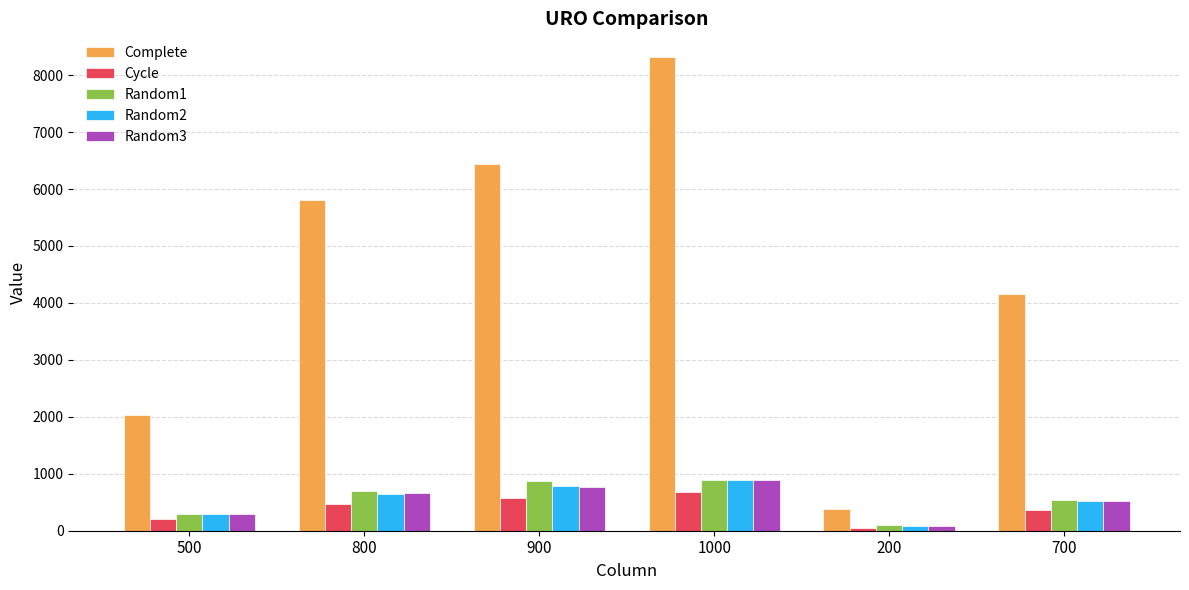

Count the Random3 values in the range 286 to 775.

4